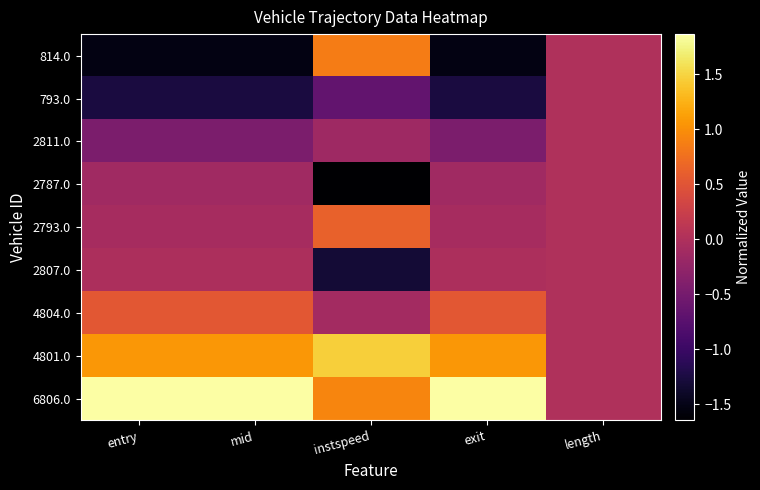

Reading left to right, what are all the values shown in this chart?

814.0: entry=-1.5	mid=-1.5	instspeed=0.9	exit=-1.5	length=0.0
793.0: entry=-1.3	mid=-1.3	instspeed=-0.7	exit=-1.3	length=0.0
2811.0: entry=-0.4	mid=-0.4	instspeed=-0.1	exit=-0.4	length=0.0
2787.0: entry=-0.1	mid=-0.1	instspeed=-1.6	exit=-0.1	length=0.0
2793.0: entry=-0.1	mid=-0.1	instspeed=0.6	exit=-0.1	length=0.0
2807.0: entry=-0.0	mid=-0.0	instspeed=-1.3	exit=-0.0	length=0.0
4804.0: entry=0.5	mid=0.5	instspeed=-0.1	exit=0.5	length=0.0
4801.0: entry=1.1	mid=1.1	instspeed=1.5	exit=1.1	length=0.0
6806.0: entry=1.9	mid=1.9	instspeed=0.9	exit=1.9	length=0.0